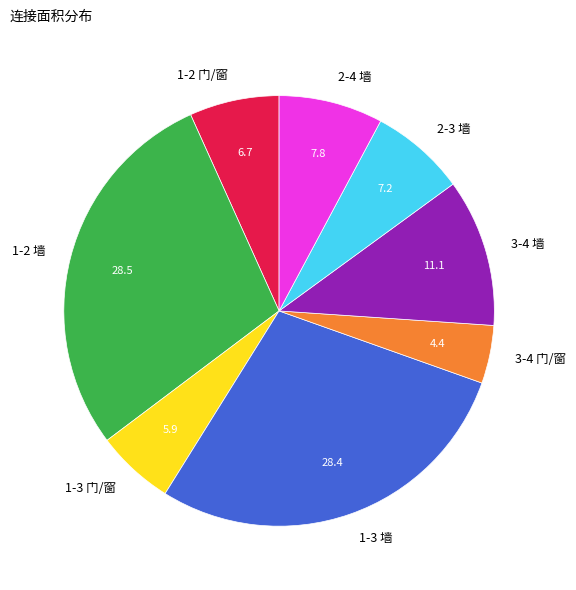

Which slice is the smallest?

3-4 门/窗